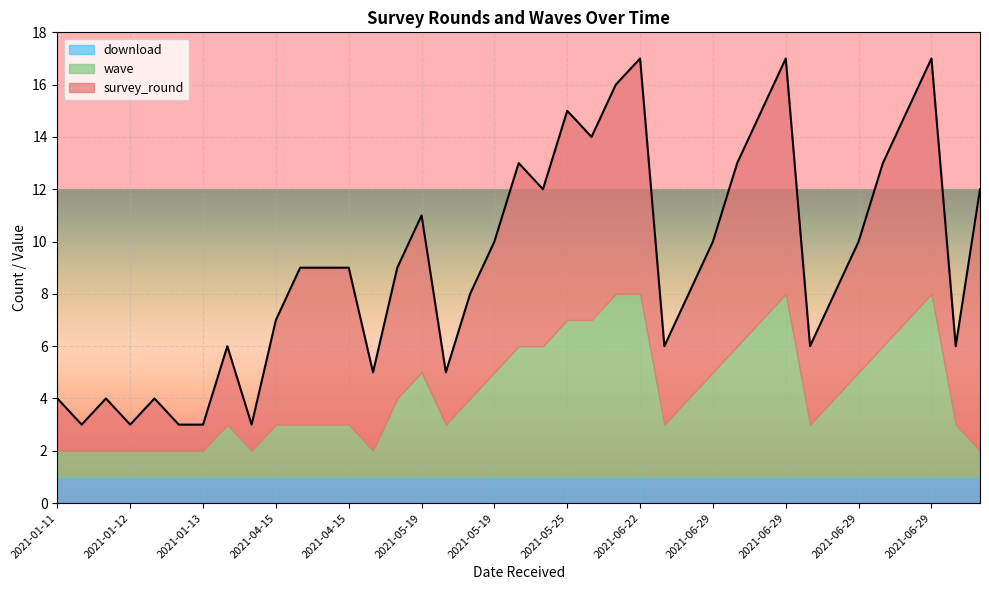

What is the spread (max minus min) of values at 2021-04-15?

3